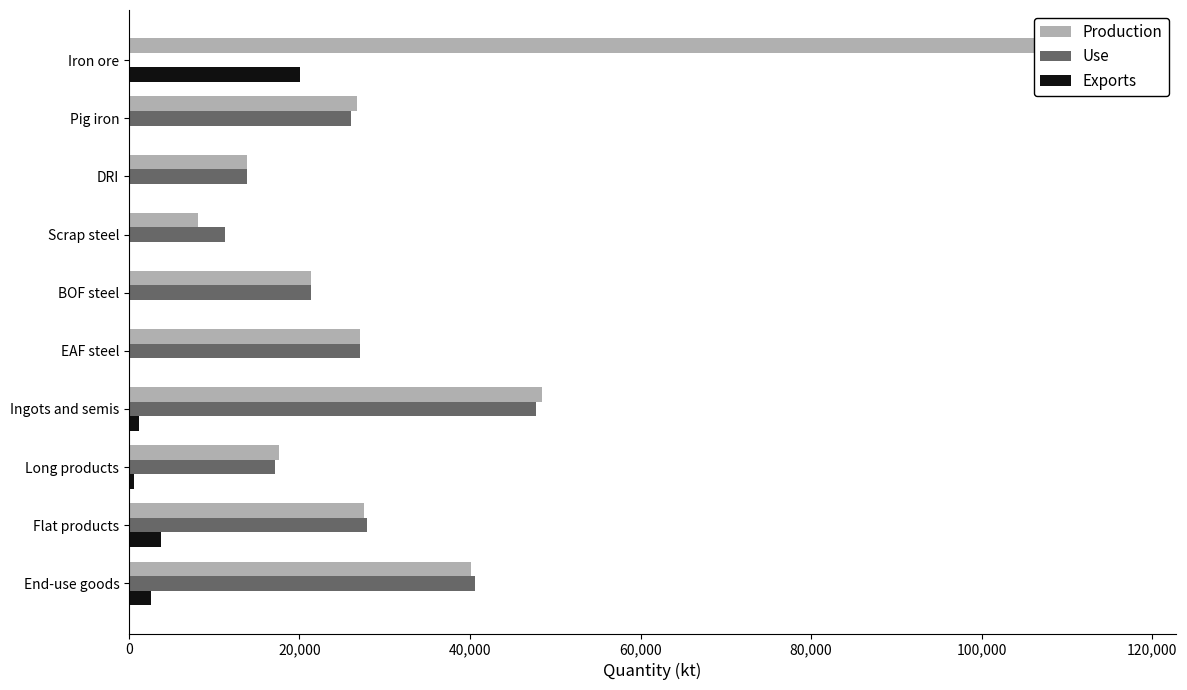

How many values in Exports are above zero?

5